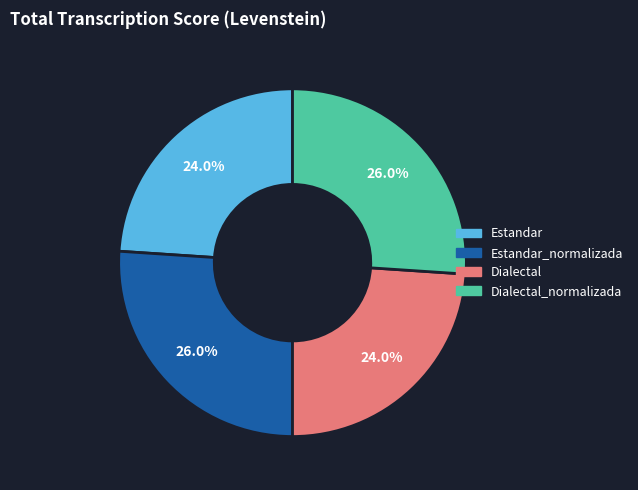

How many slices are in this pie chart?

4